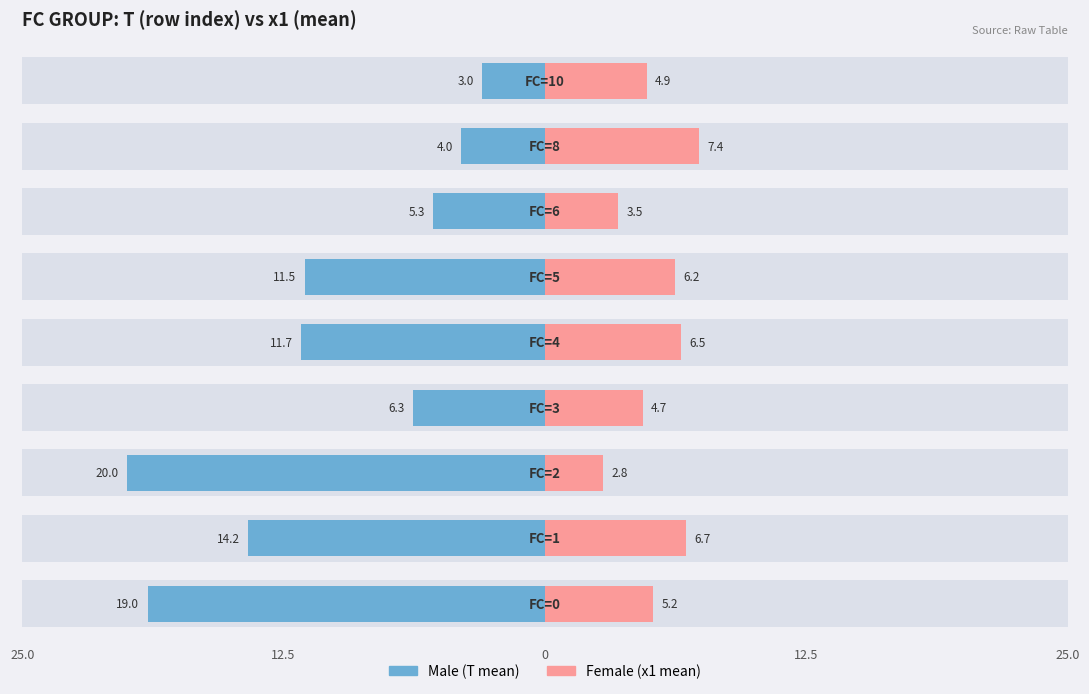

What is the approximate value of Female at 6?

3.5